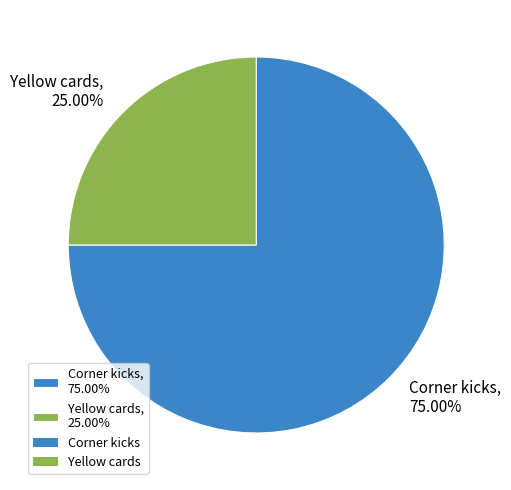

Combined, what portion of the pie is Yellow cards and Corner kicks?

100.0%